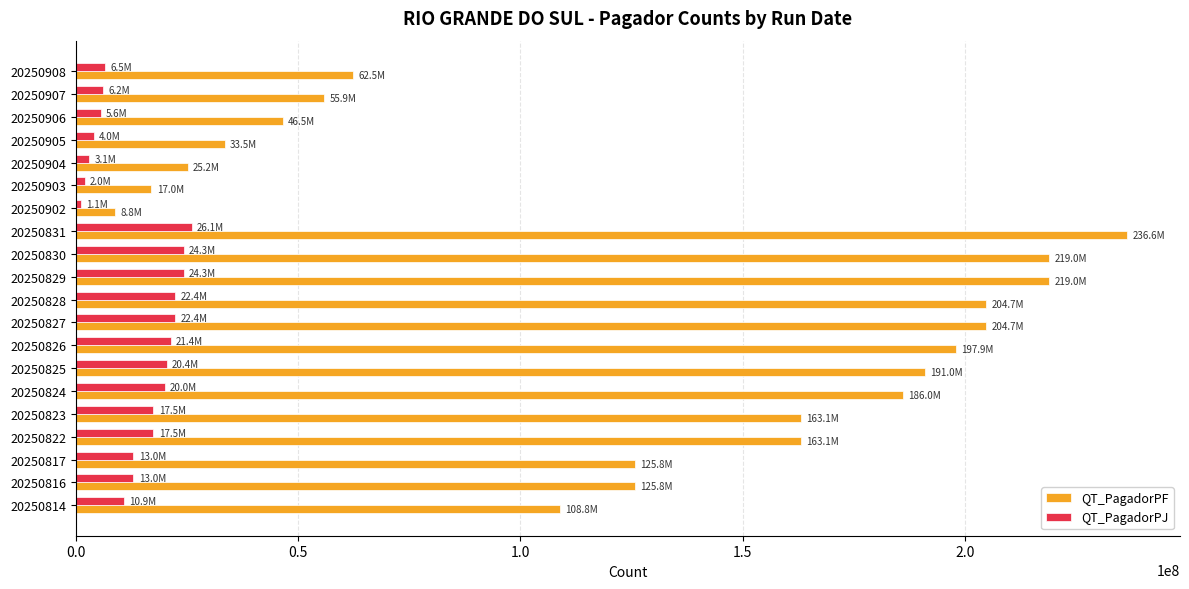

What is the highest value of the QT_PagadorPF series?

236563912